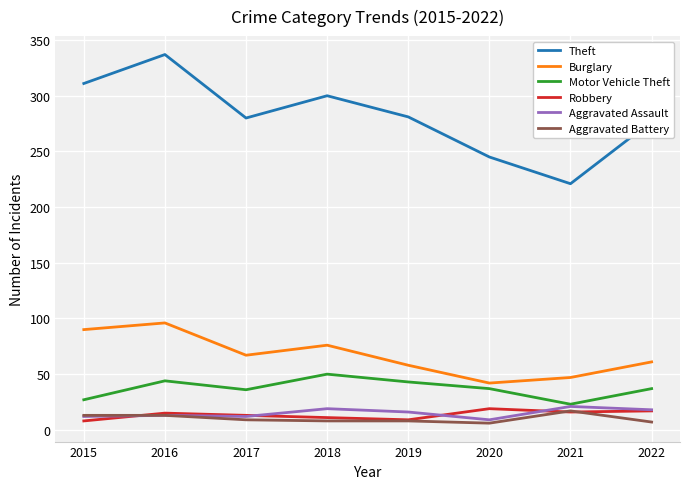

Which category has the highest value across all series?

2016